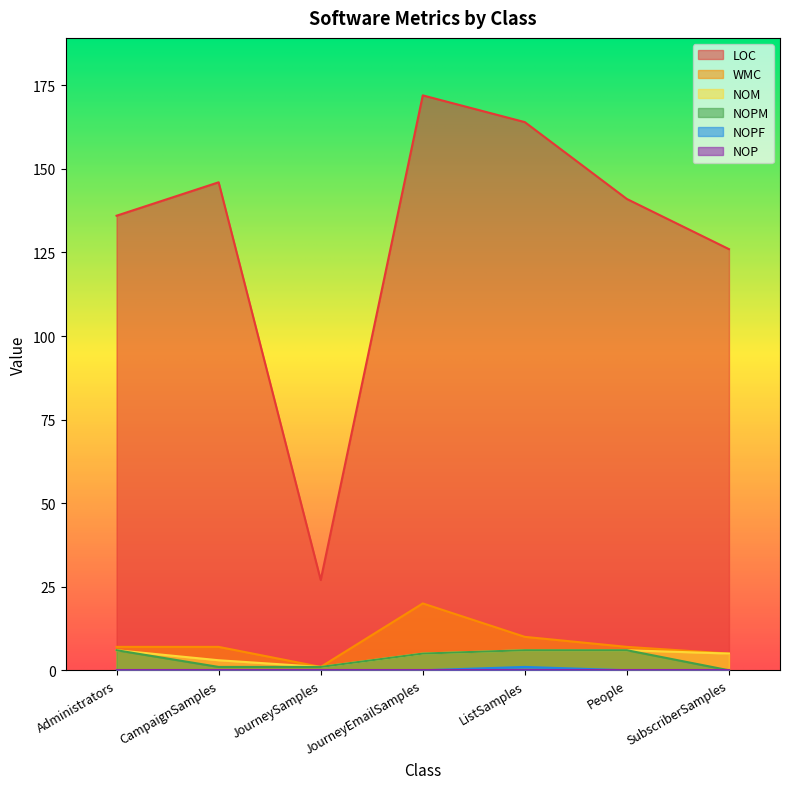

How many values in the LOC series exceed 141?

3